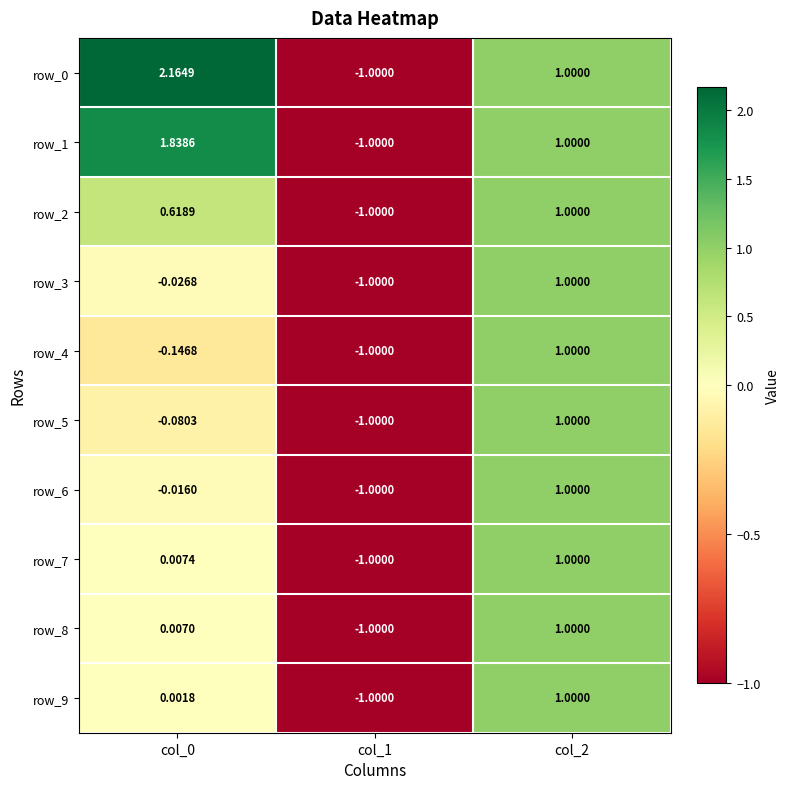

Is the value of row_5 at col_0 greater than the value of row_7 at col_0?

No